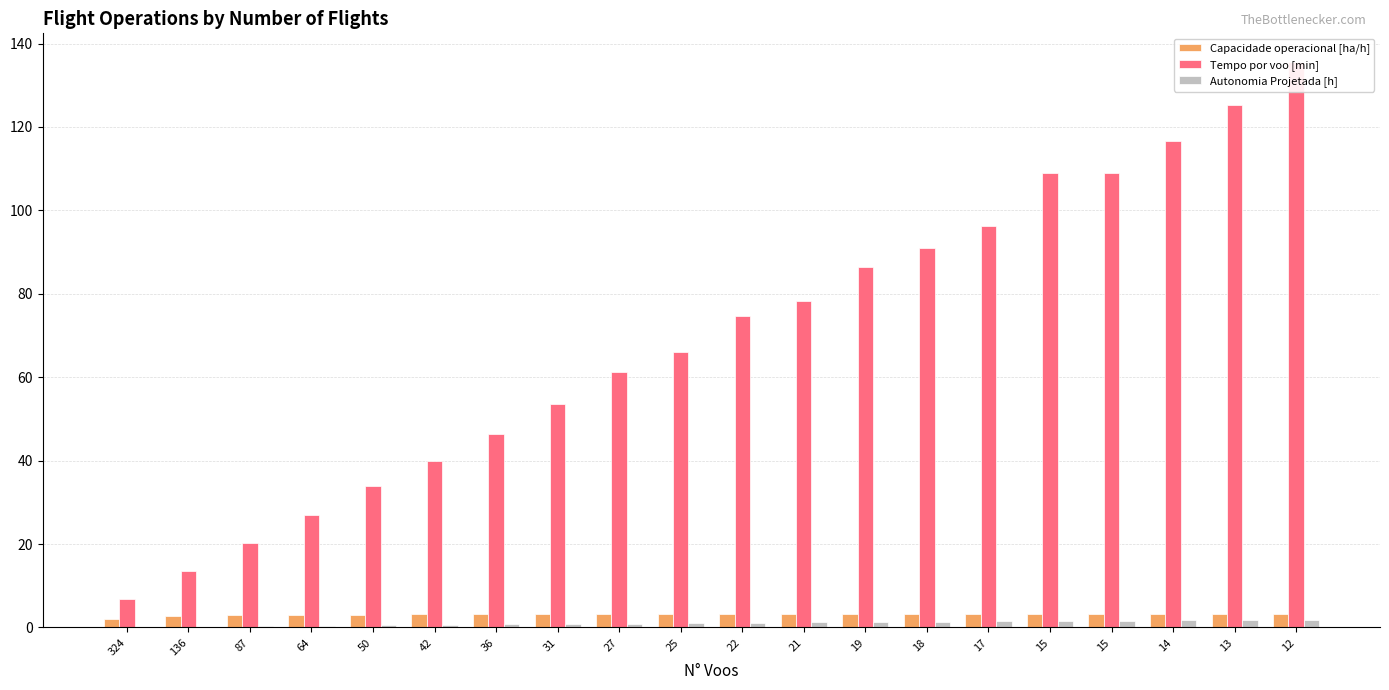

Which category has the lowest value across all series?

324